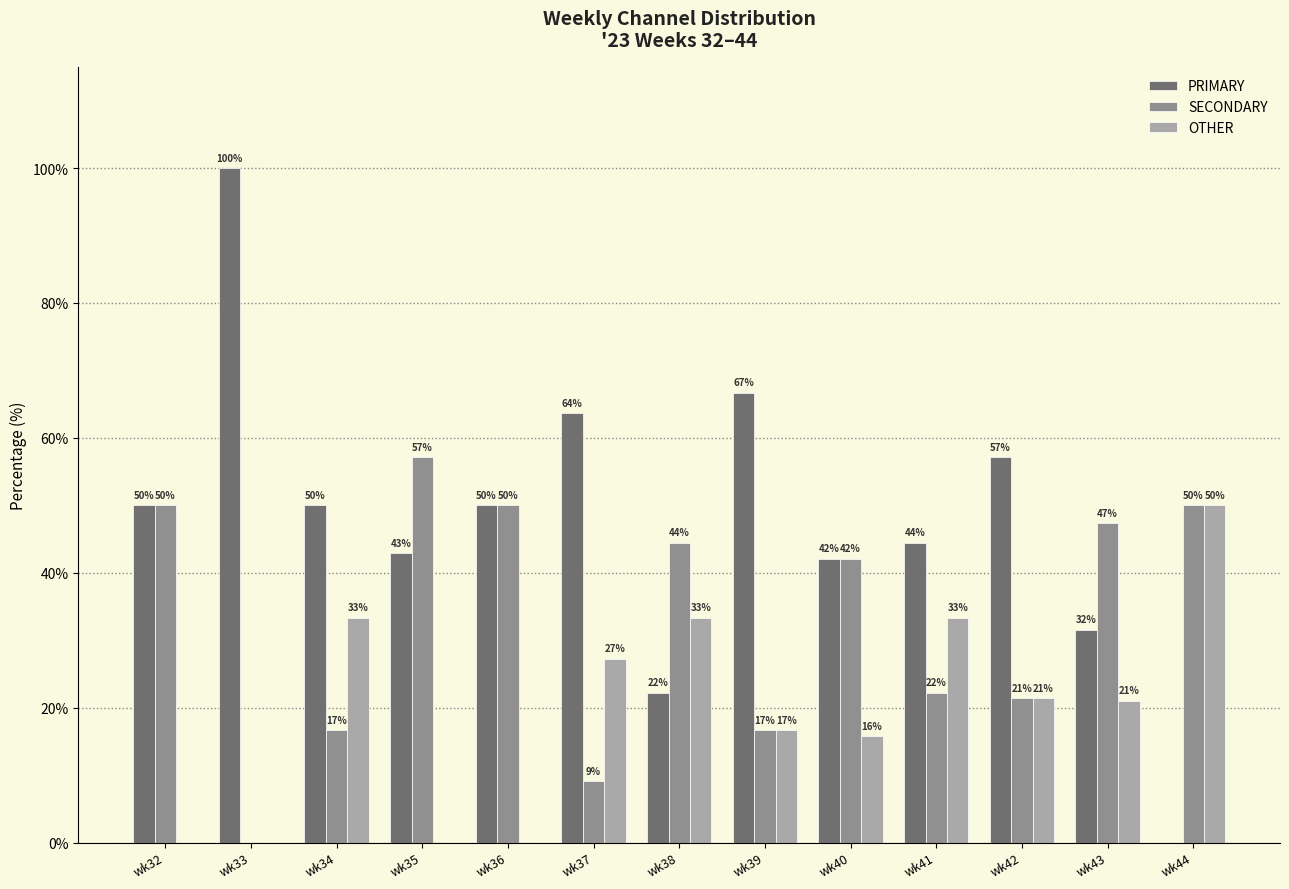

What is the maximum value shown in the chart?

100.0